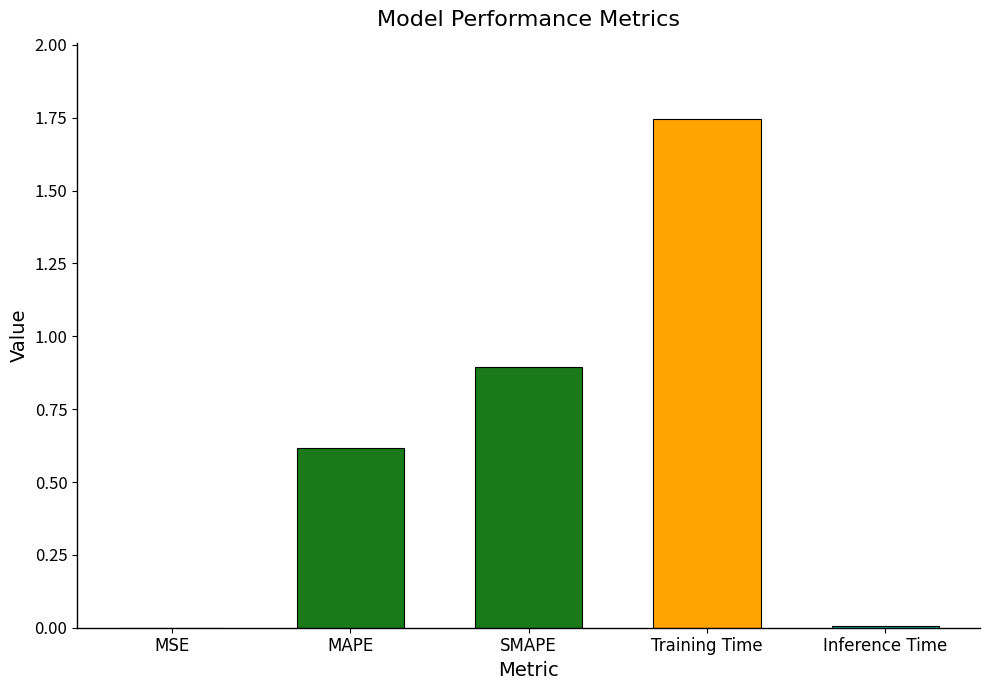

At which category does the chart reach its peak across all series?

Training Time